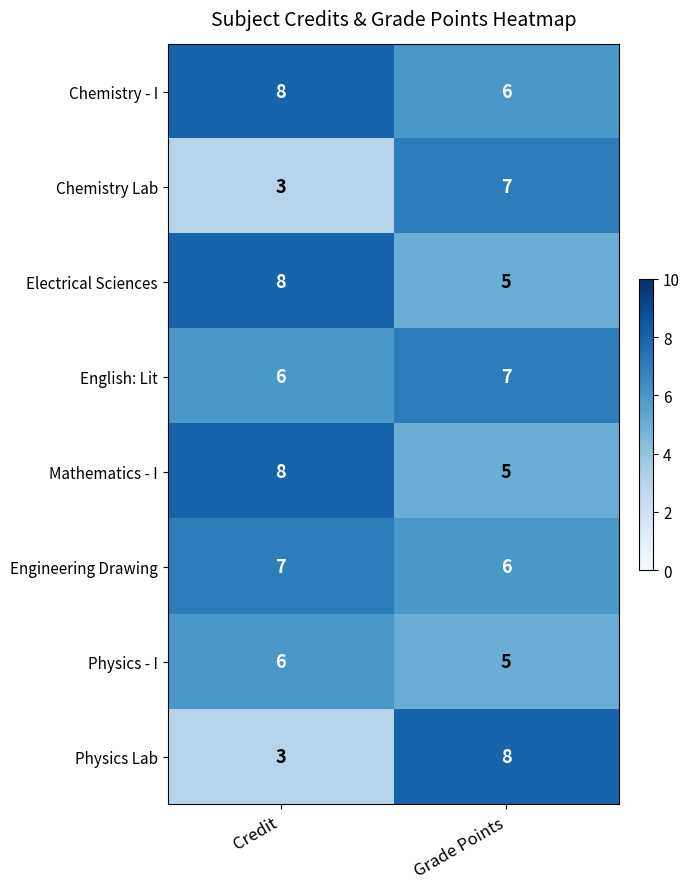

True or false: Engineering Drawing has a value of 11 at Credit.

False